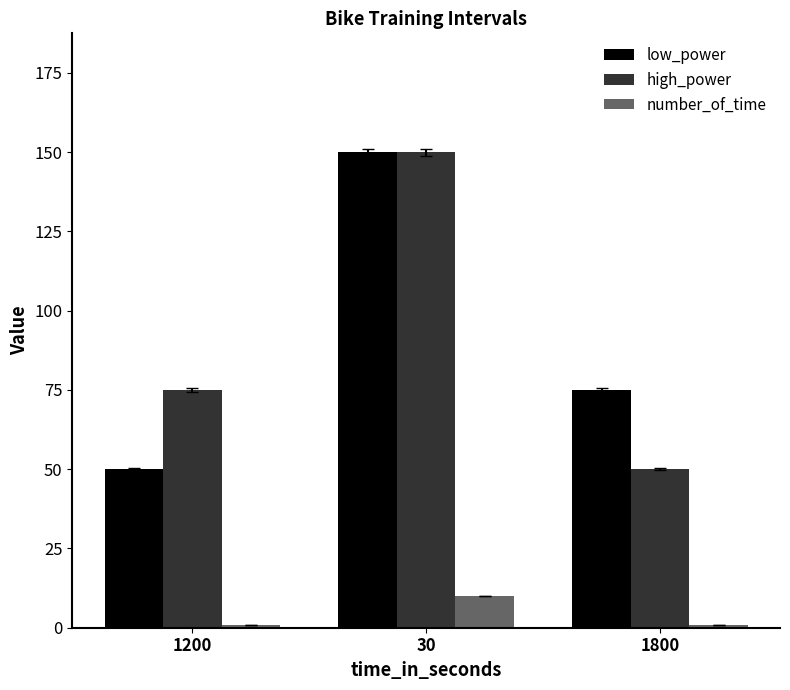

Reading left to right, list all the values displayed in this chart.

low_power: 50	150	75
high_power: 75	150	50
number_of_time: 1	10	1